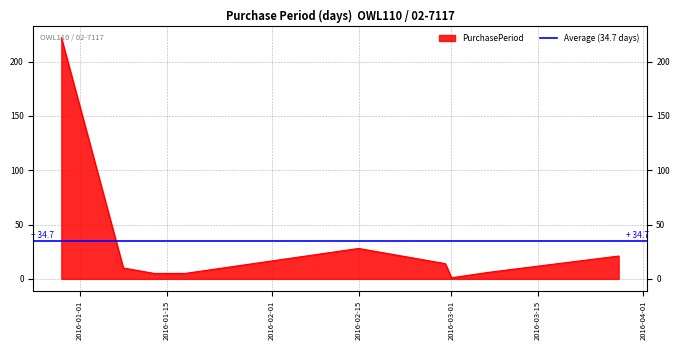

What is the label of the 4th point from the left?

2016-01-18